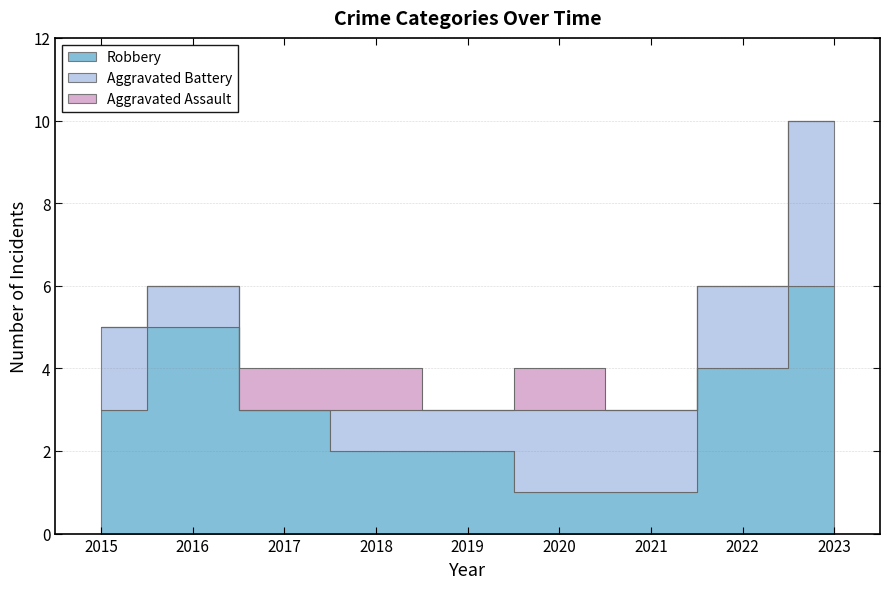

List the series in order of their overall mean, highest first.

Robbery, Aggravated Battery, Aggravated Assault